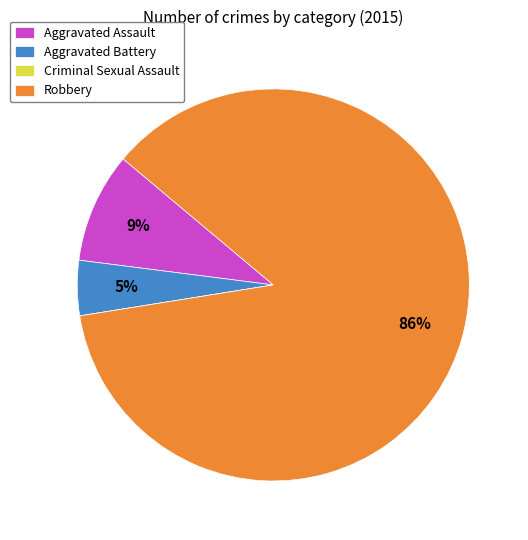

Is it true that Robbery is 86% of the pie?

True